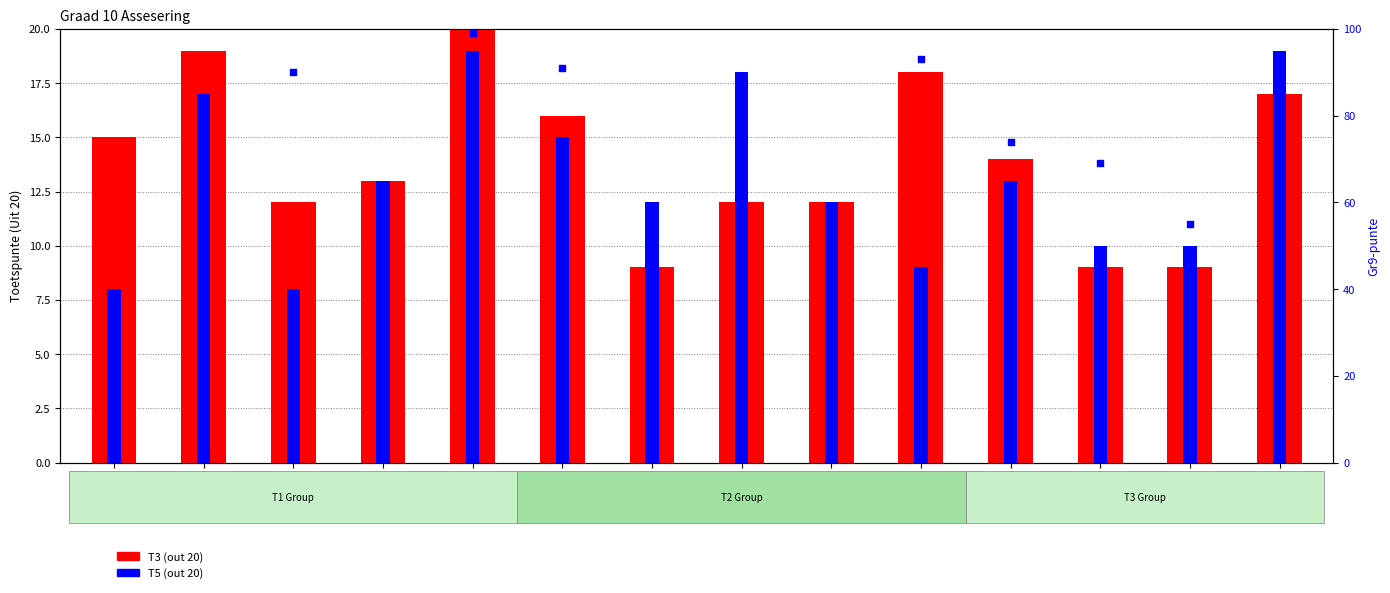

At which category is the sum across all series the highest?

Robbie